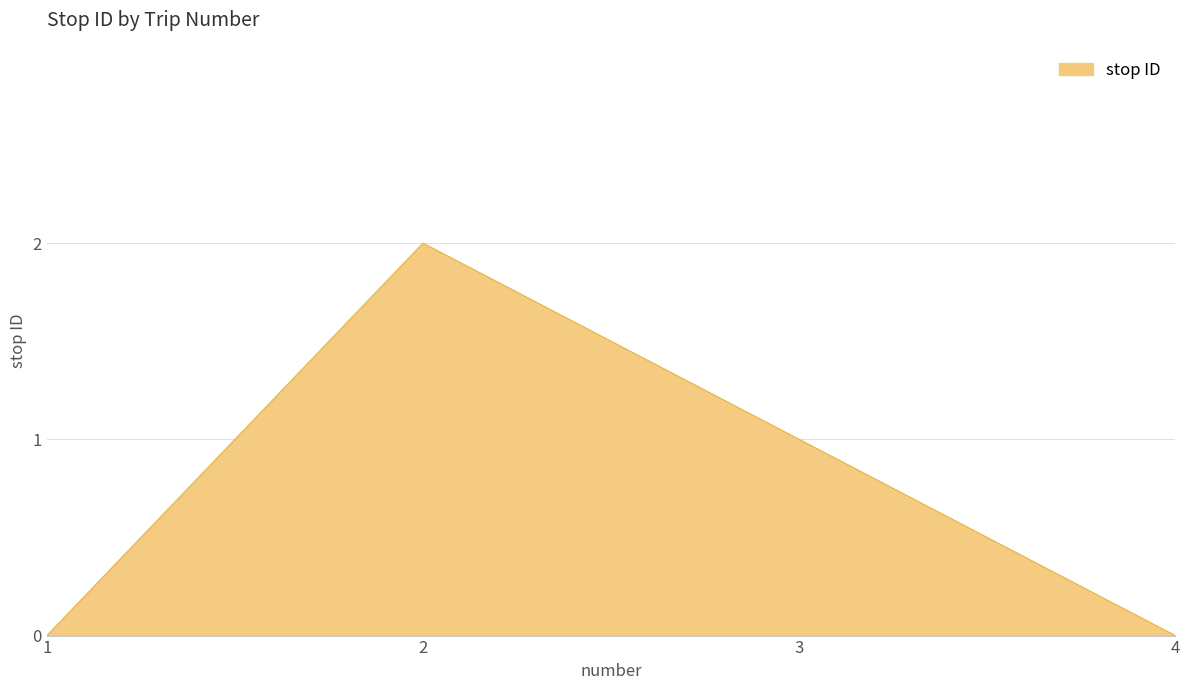

What is the maximum value shown in the chart?

2